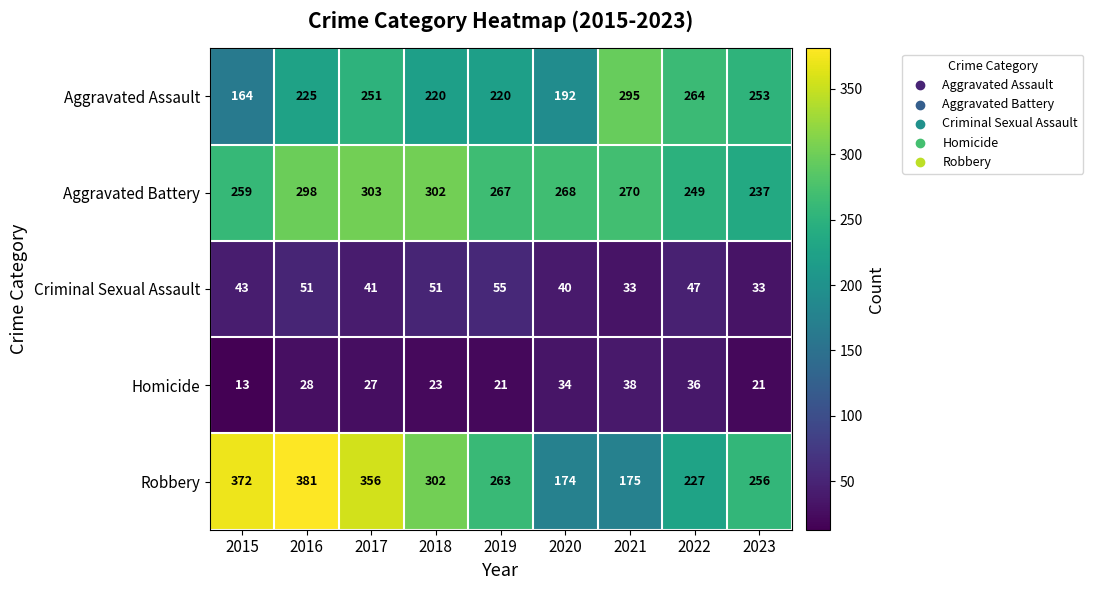

At 2021, list the series in order from smallest to largest.

Criminal Sexual Assault, Homicide, Robbery, Aggravated Battery, Aggravated Assault